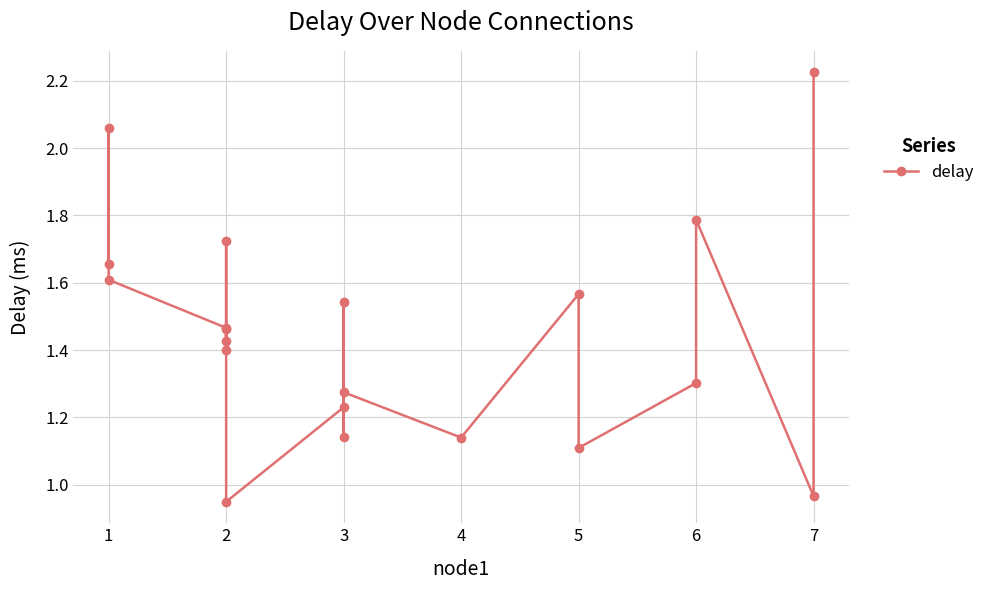

True or false: the data shows 1.3 at 6.

True